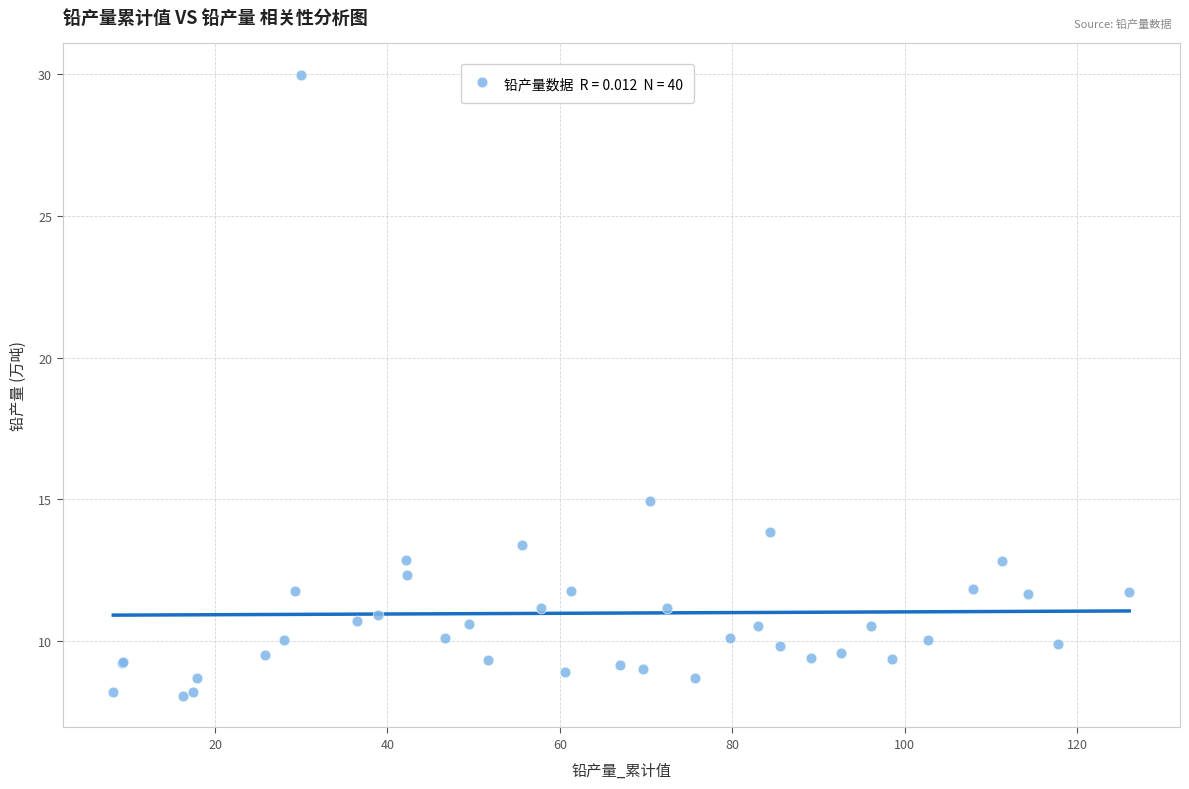

What Y value in the scatter plot is closest to 19?

14.9